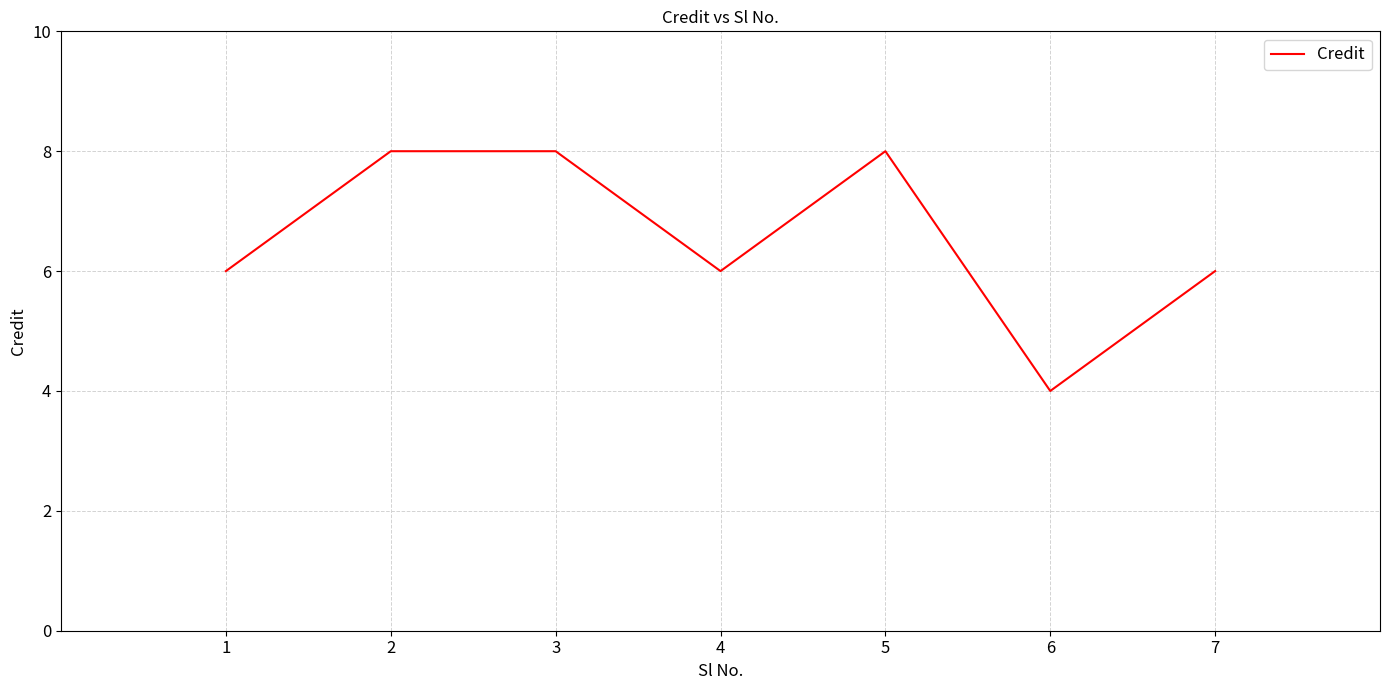

At which category does the data reach its first local valley?

4